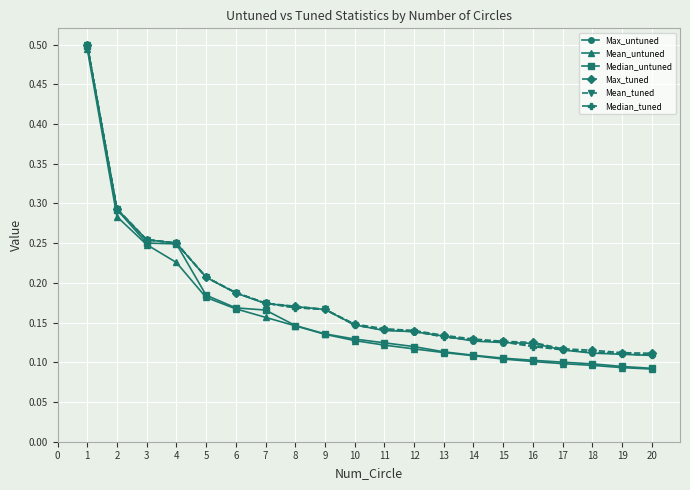

Is the value of Max_tuned at 19 greater than the value of Mean_tuned at 11?

No